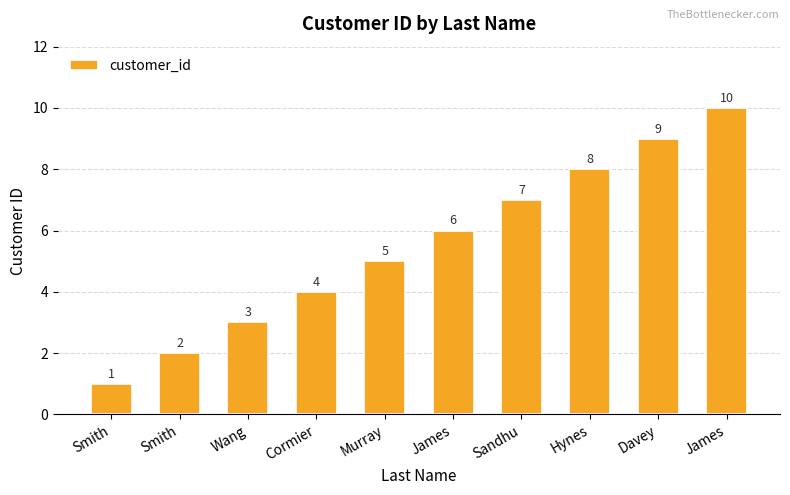

How many values are below 6?

5